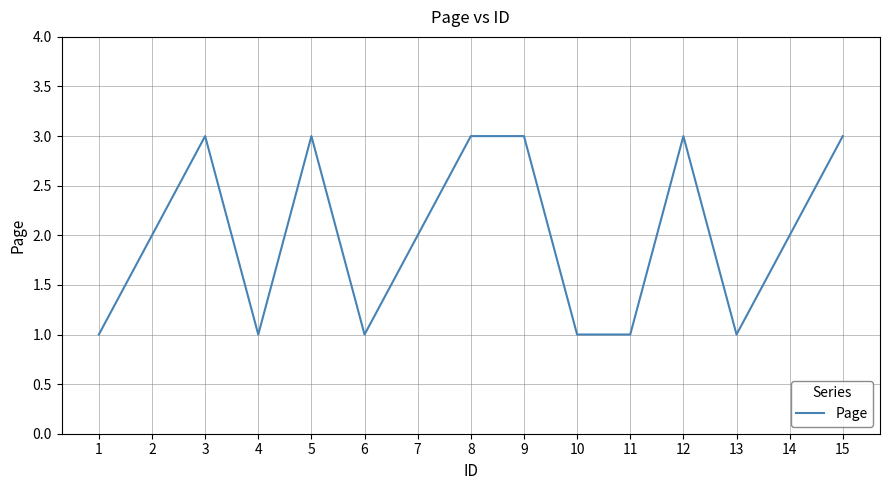

The value at 5 is 3. True or false?

True